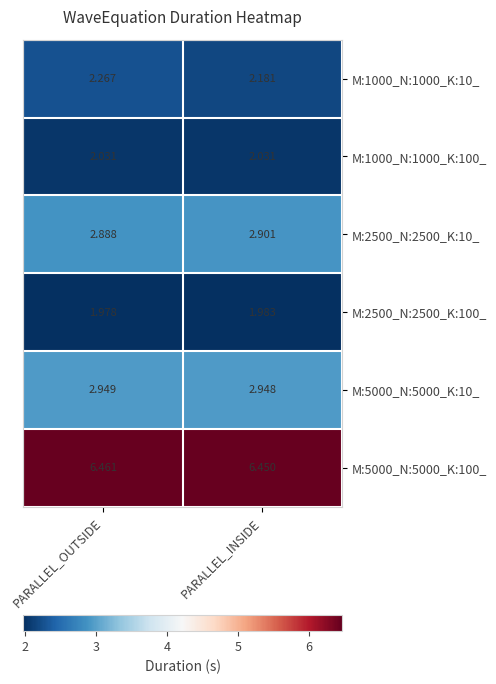

Between PARALLEL_OUTSIDE and PARALLEL_INSIDE, which series saw the biggest shift?

M:1000_N:1000_K:10_